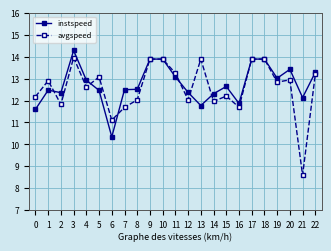

What is the sum of all avgspeed values?

289.5